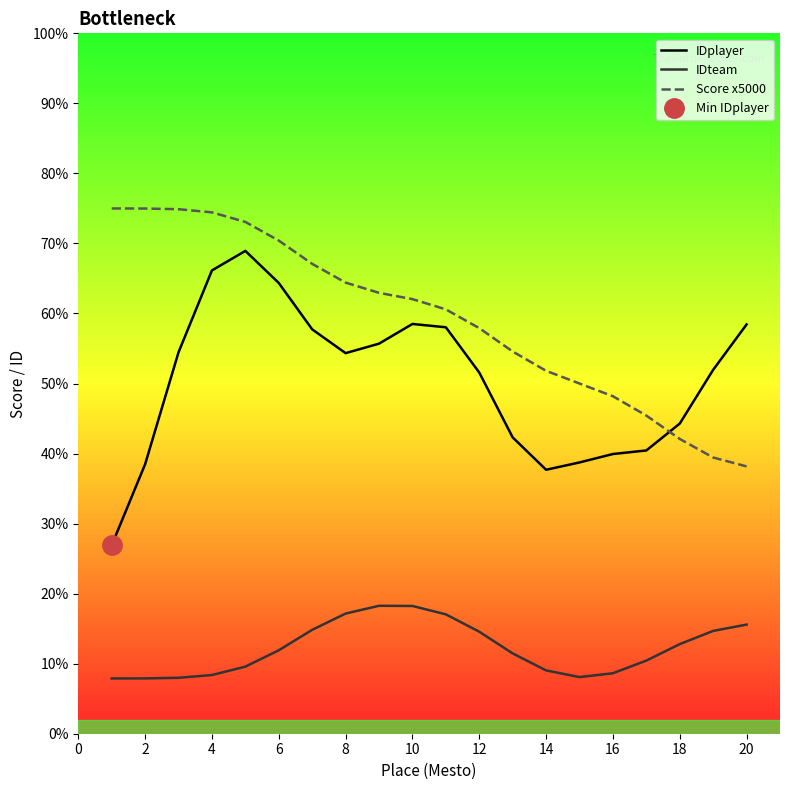

Is the value of IDplayer at 2 greater than the value of Score x5000 at 14?

No